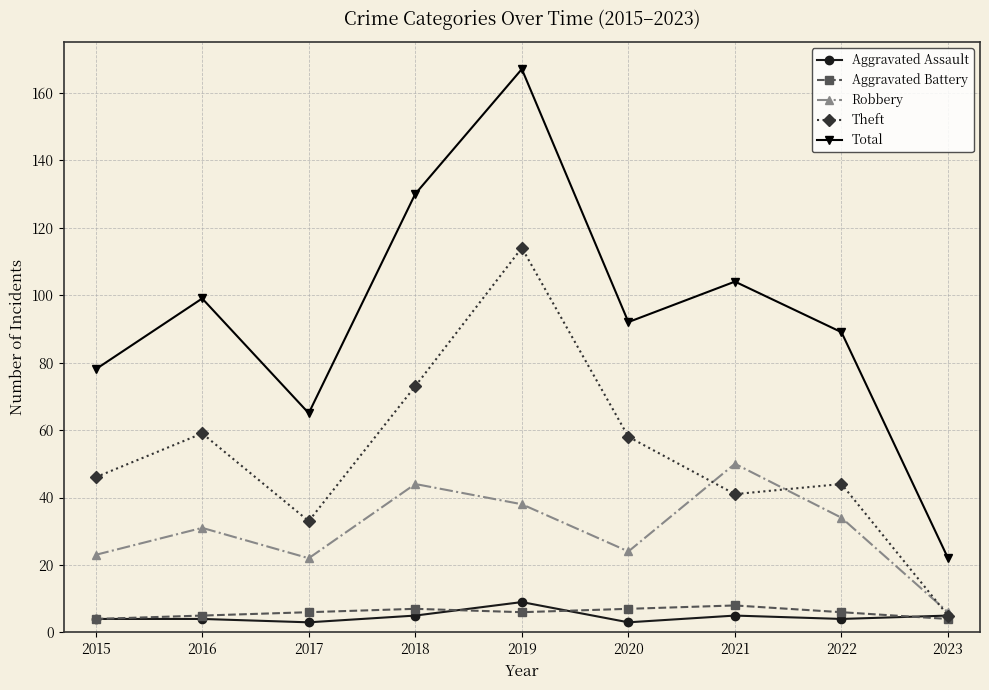

The value of Total at 2018 is 130. True or false?

True